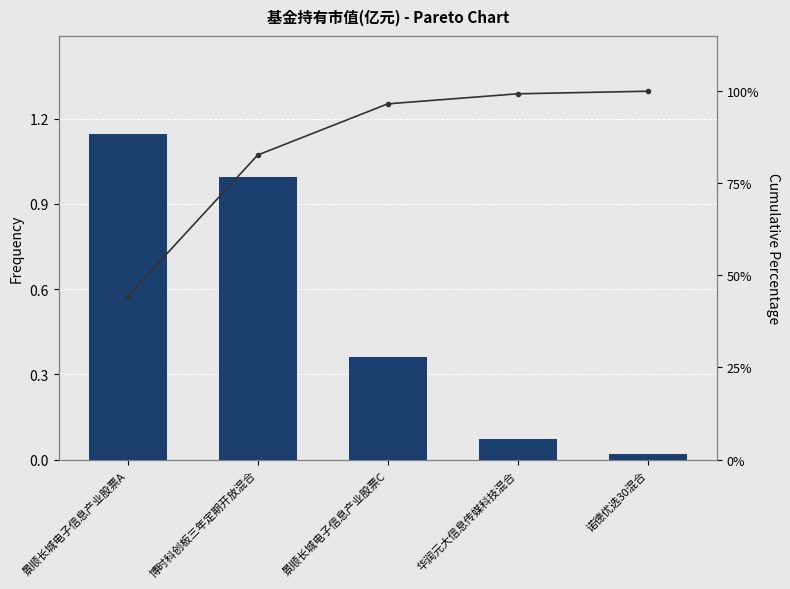

Which series has the largest total across all categories?

累计占比(%)